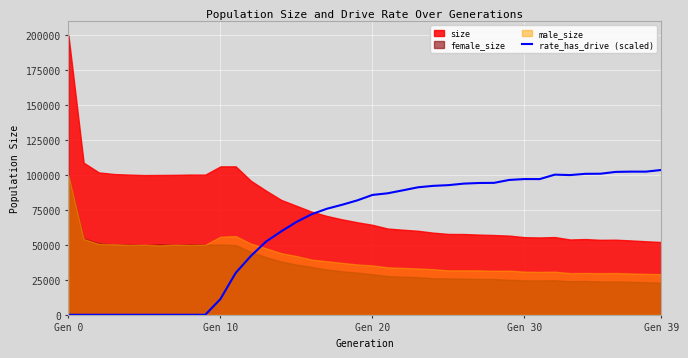

What is the value of the 37th point from the left?

102228.5